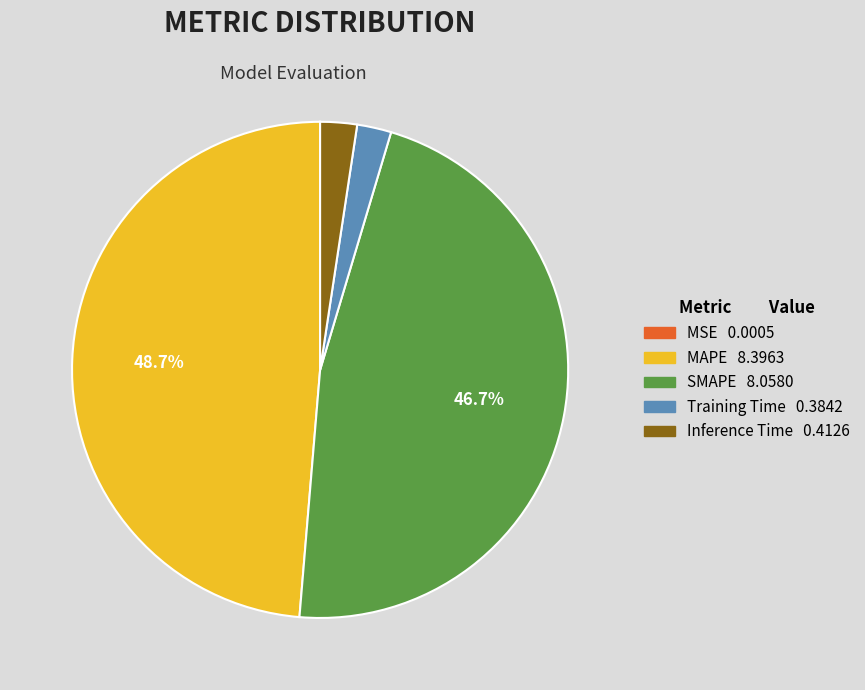

Combined, do MAPE and SMAPE account for over 50%?

Yes